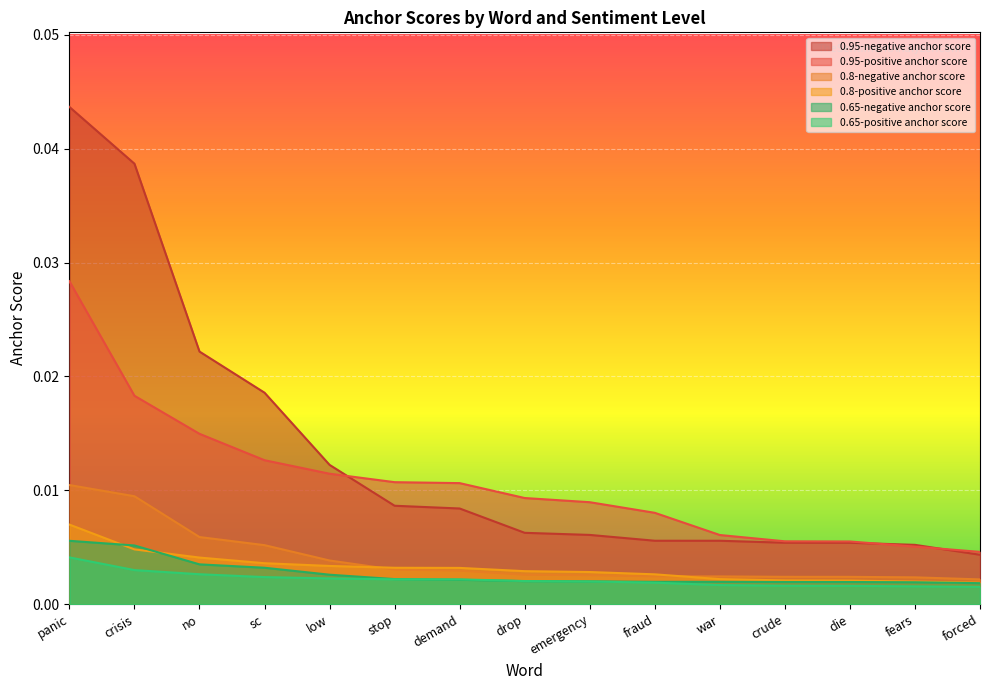

Rank the series at fraud from lowest to highest value.

0.65-positive anchor score, 0.65-negative anchor score, 0.8-negative anchor score, 0.8-positive anchor score, 0.95-negative anchor score, 0.95-positive anchor score